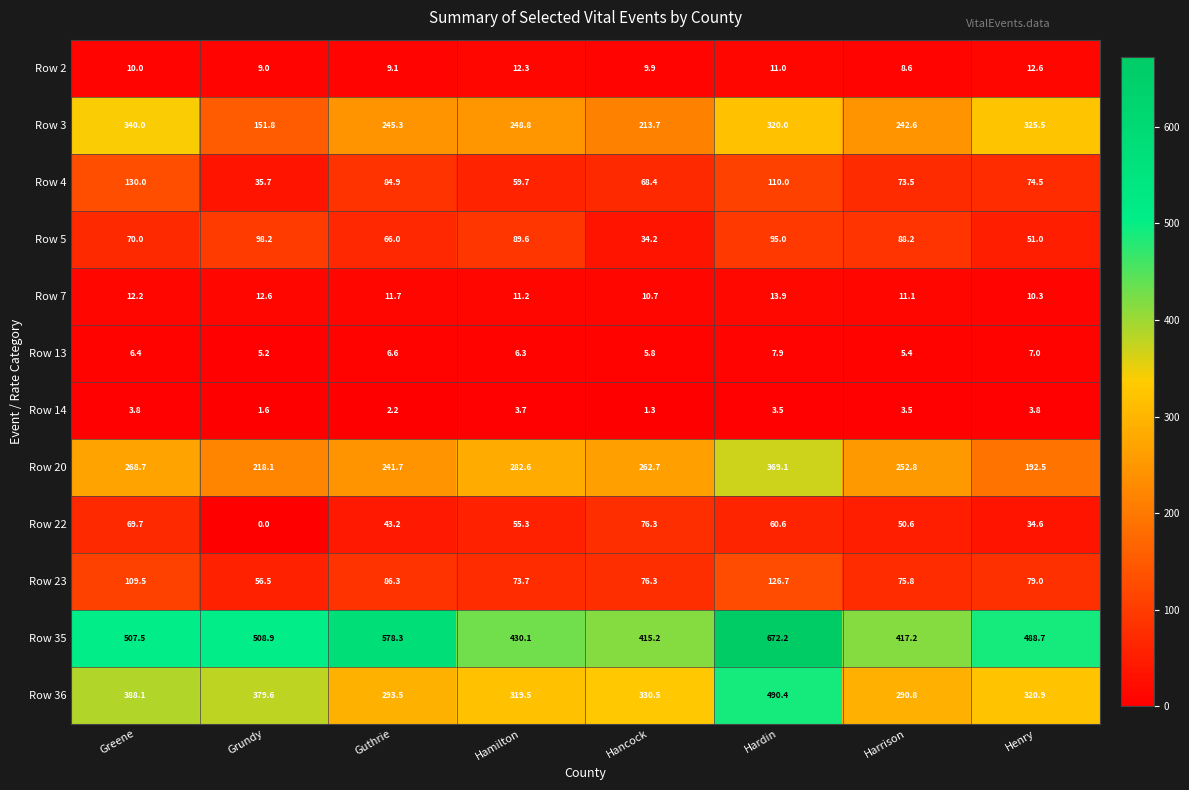

At which label is Row 22 closest to 38?

Henry